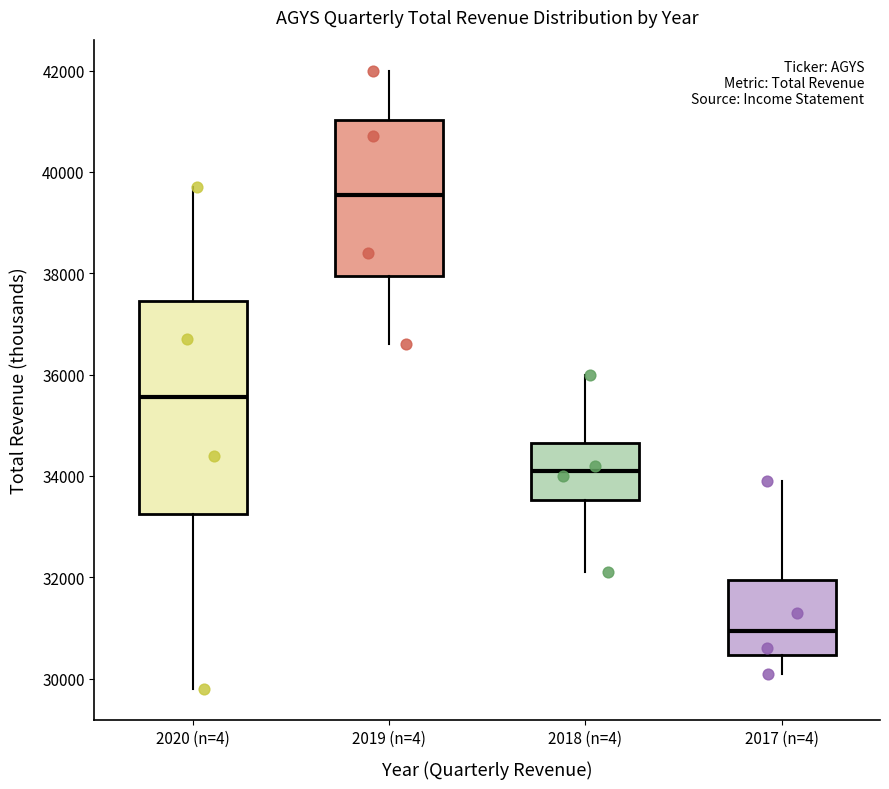

Reading left to right, transcribe this box plot: for each box, give where its median line is, the range the box spans, and where its two whiskers end, as read against the y-axis. The values are not printed on the chart, so give them approximately, as read against the axis.

2020 (n=4): median 35600, box 33200 to 37400, whiskers 29800 to 39800
2019 (n=4): median 39600, box 38000 to 41000, whiskers 36600 to 42000
2018 (n=4): median 34200, box 33600 to 34600, whiskers 32200 to 36000
2017 (n=4): median 31000, box 30400 to 32000, whiskers 30200 to 34000